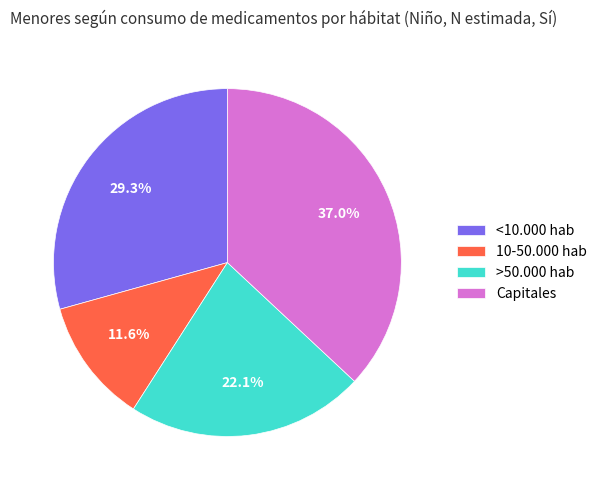

Which has a higher value, Capitales or 10-50.000 hab?

Capitales